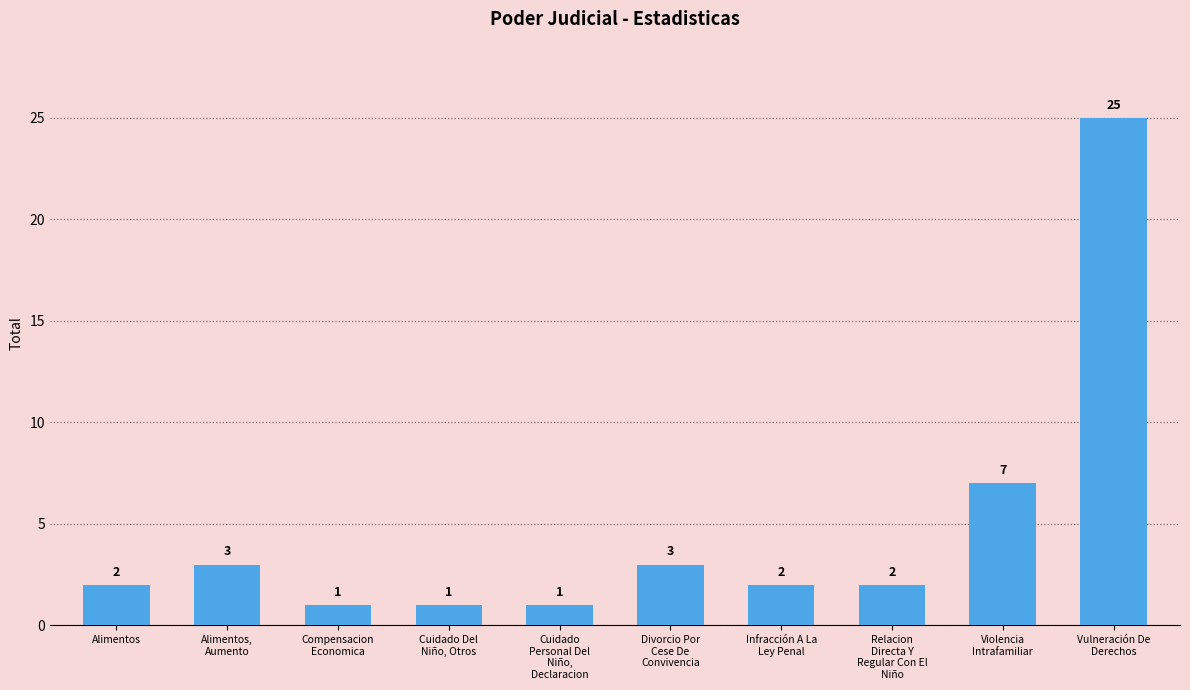

Reading left to right, what are all the values shown in this chart?

Alimentos=2	Alimentos,
Aumento=3	Compensacion
Economica=1	Cuidado Del
Niño, Otros=1	Cuidado
Personal Del
Niño,
Declaracion=1	Divorcio Por
Cese De
Convivencia=3	Infracción A La
Ley Penal=2	Relacion
Directa Y
Regular Con El
Niño=2	Violencia
Intrafamiliar=7	Vulneración De
Derechos=25